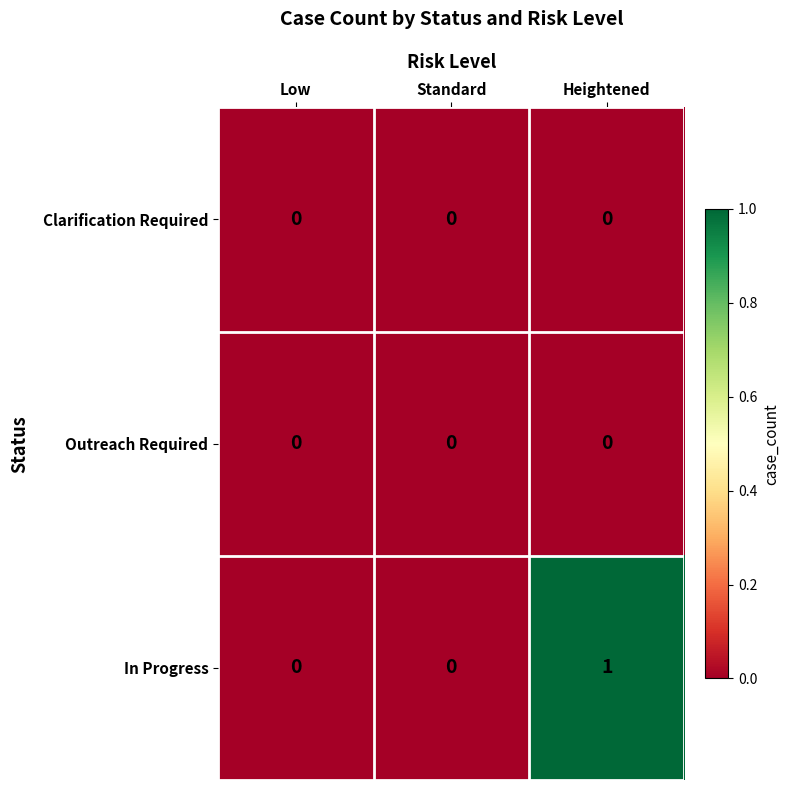

At which category is the sum across all series the highest?

Heightened